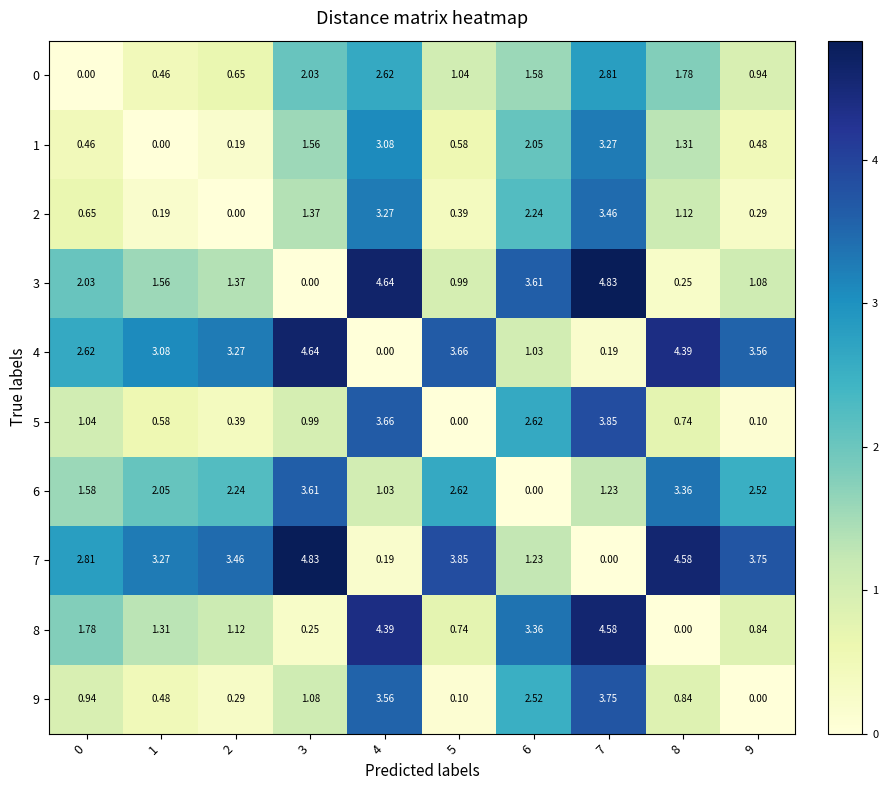

Is the value of 1 at 5 greater than the value of 6 at 1?

No